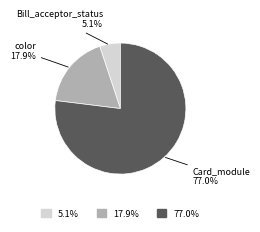

What is the majority slice?

77.0%